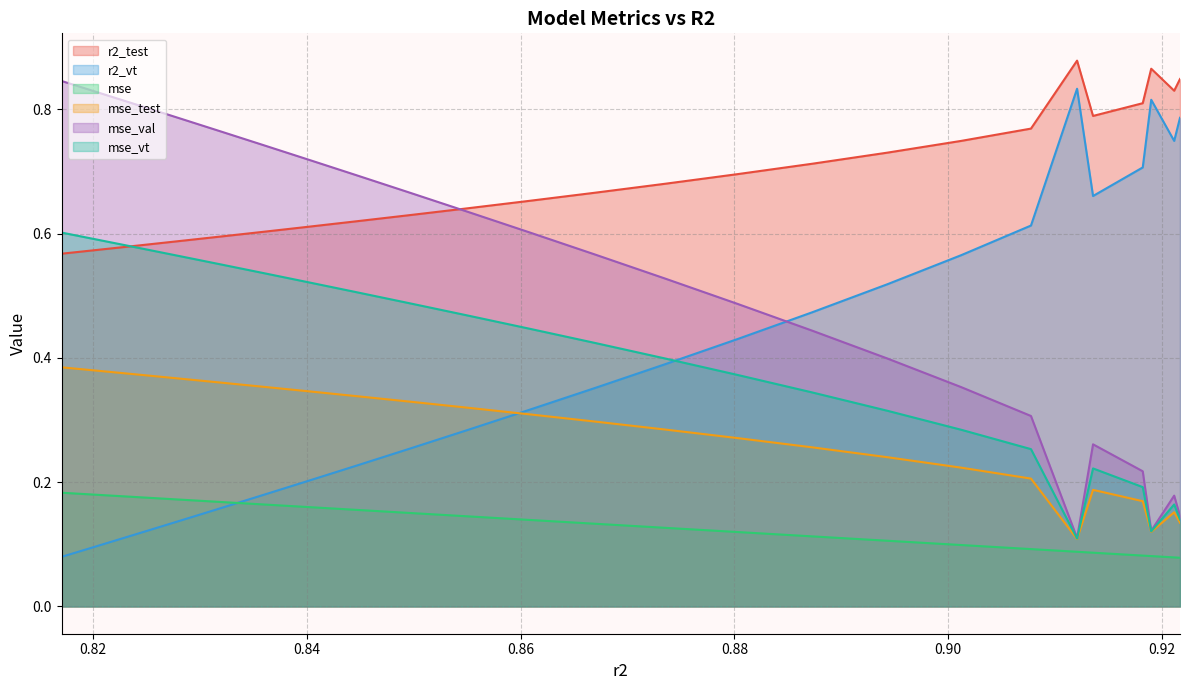

At how many categories does at least one series exceed 0?

25